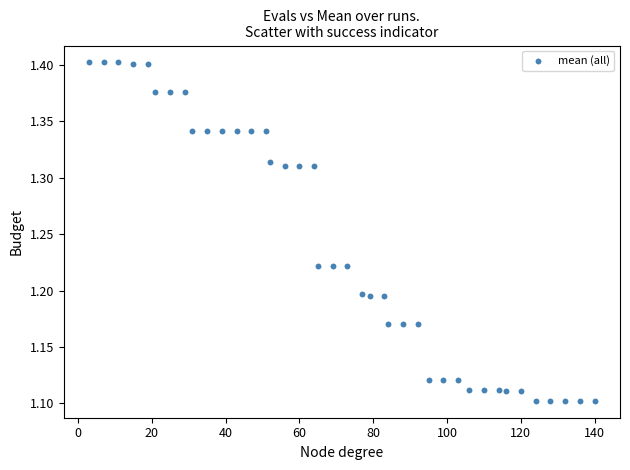

What is the range of Y values (max minus min)?

0.3